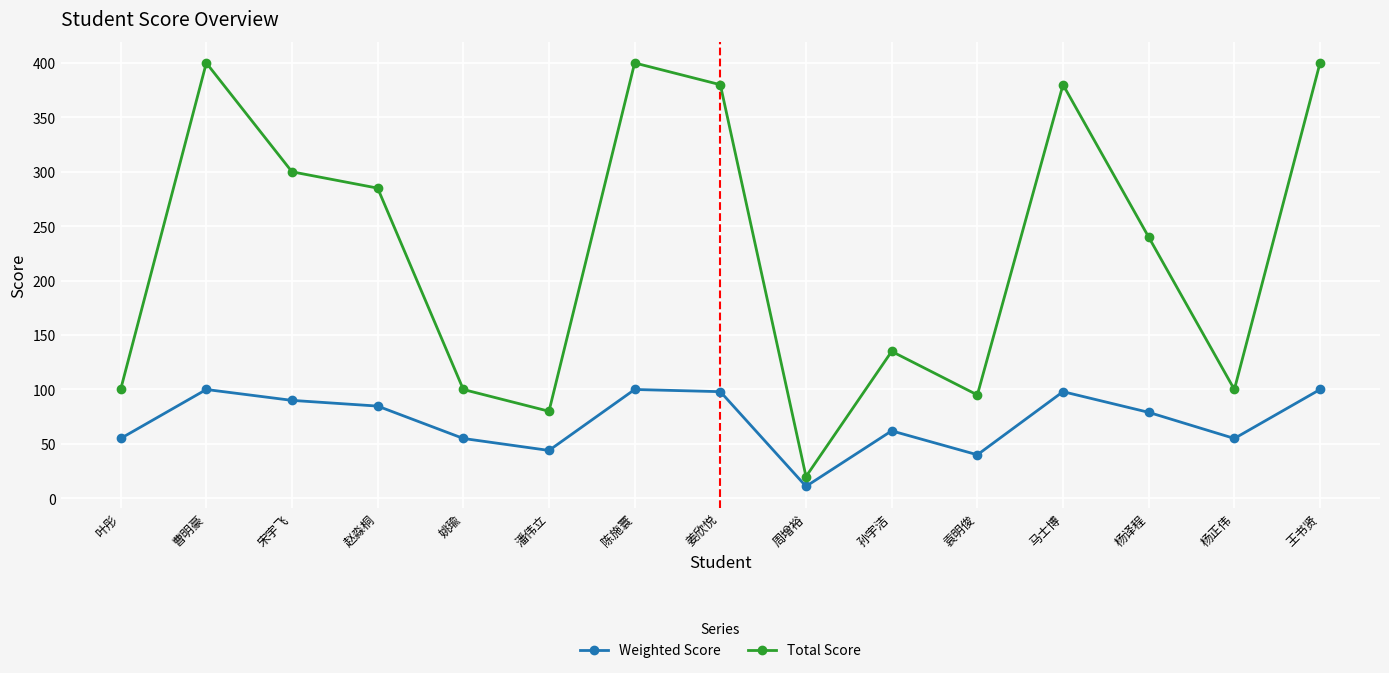

What is the spread (max minus min) of values at 孙宇洁?

73.0